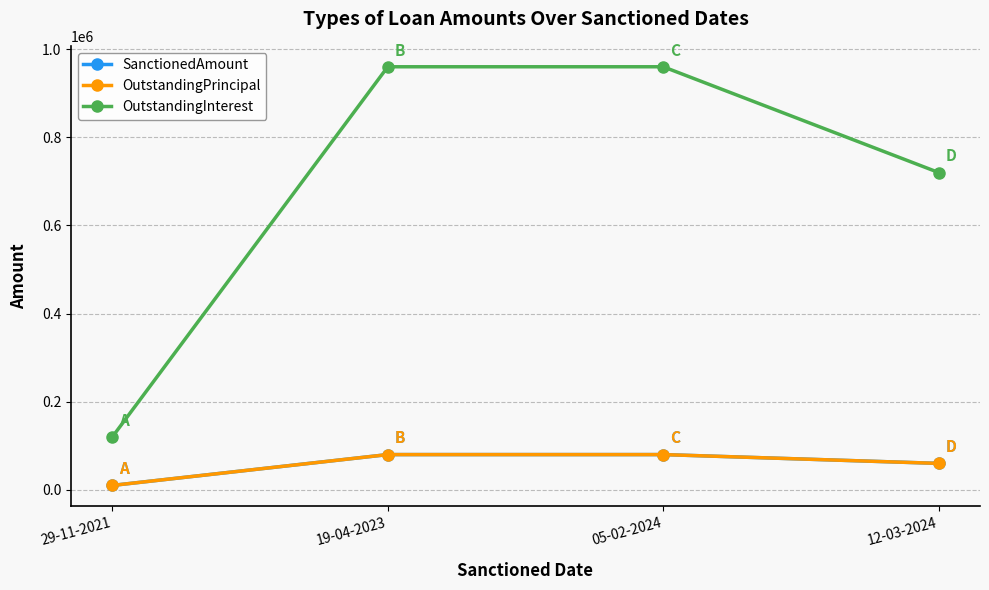

What position from the right is 12-03-2024?

1